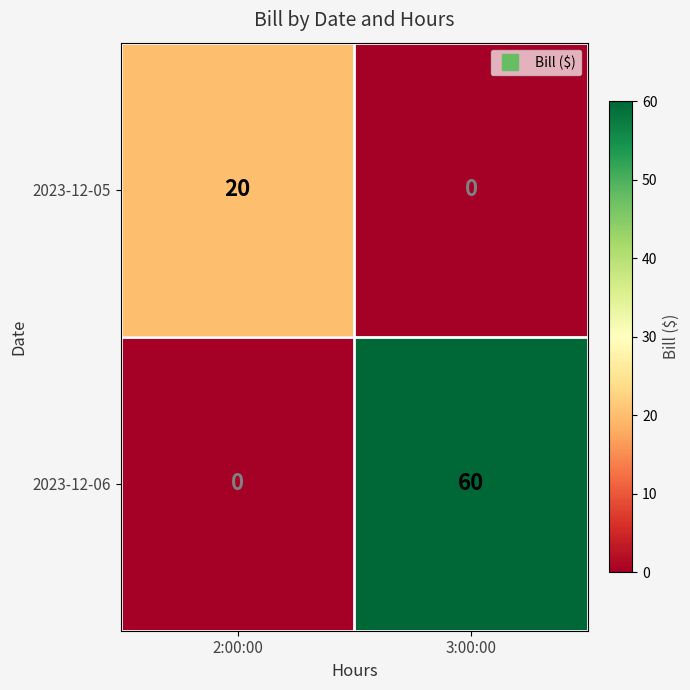

List the series in order of their peak value, highest first.

2023-12-06, 2023-12-05